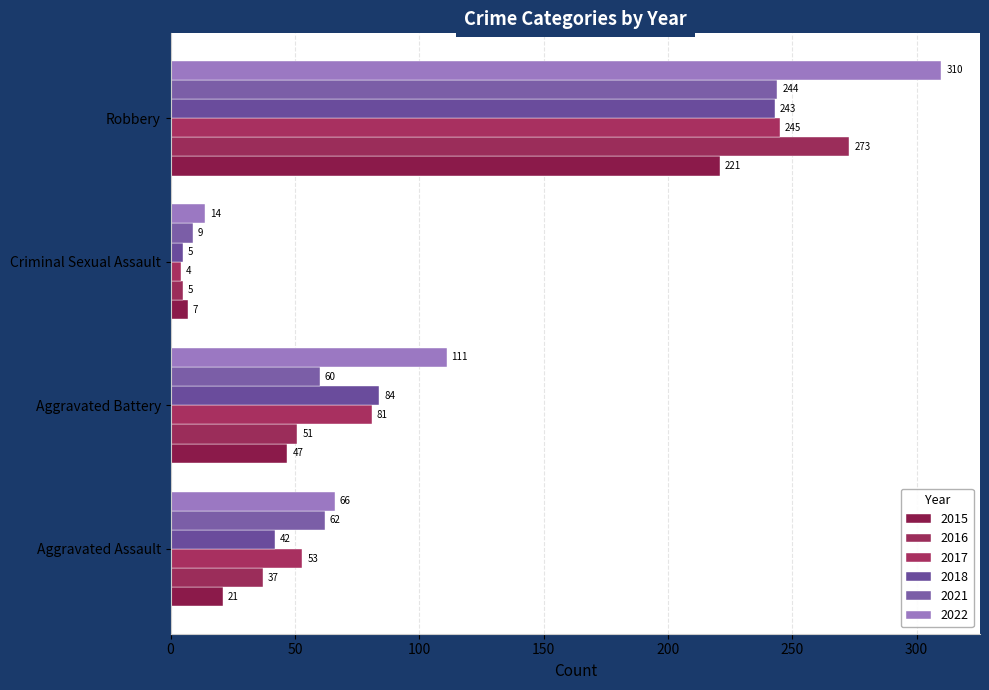

The value of 2018 at Aggravated Battery is 84. True or false?

True